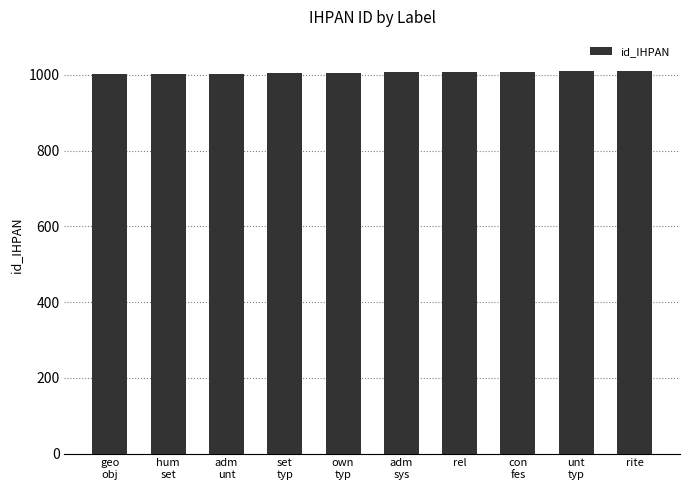

What is the label of the 2nd bar from the right?

unt
typ